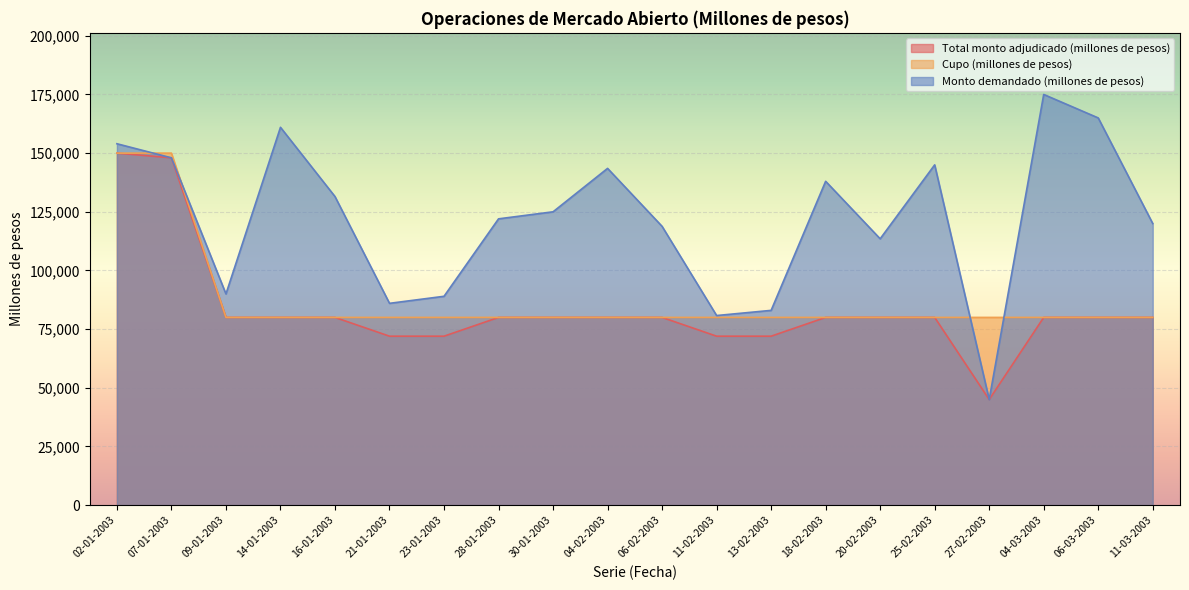

Reading left to right, what are all the values shown in this chart?

Total monto adjudicado (millones de pesos): 02-01-2003=150000	07-01-2003=148000	09-01-2003=80000	14-01-2003=80000	16-01-2003=80000	21-01-2003=72000	23-01-2003=72000	28-01-2003=80000	30-01-2003=80000	04-02-2003=80000	06-02-2003=80000	11-02-2003=72000	13-02-2003=72000	18-02-2003=80000	20-02-2003=80000	25-02-2003=80000	27-02-2003=45000	04-03-2003=80000	06-03-2003=80000	11-03-2003=80000
Cupo (millones de pesos): 02-01-2003=150000	07-01-2003=150000	09-01-2003=80000	14-01-2003=80000	16-01-2003=80000	21-01-2003=80000	23-01-2003=80000	28-01-2003=80000	30-01-2003=80000	04-02-2003=80000	06-02-2003=80000	11-02-2003=80000	13-02-2003=80000	18-02-2003=80000	20-02-2003=80000	25-02-2003=80000	27-02-2003=80000	04-03-2003=80000	06-03-2003=80000	11-03-2003=80000
Monto demandado (millones de pesos): 02-01-2003=154000	07-01-2003=148000	09-01-2003=90000	14-01-2003=161000	16-01-2003=131500	21-01-2003=86000	23-01-2003=89000	28-01-2003=122000	30-01-2003=125000	04-02-2003=143500	06-02-2003=118800	11-02-2003=80800	13-02-2003=83000	18-02-2003=138000	20-02-2003=113500	25-02-2003=145000	27-02-2003=45000	04-03-2003=175000	06-03-2003=165000	11-03-2003=120000